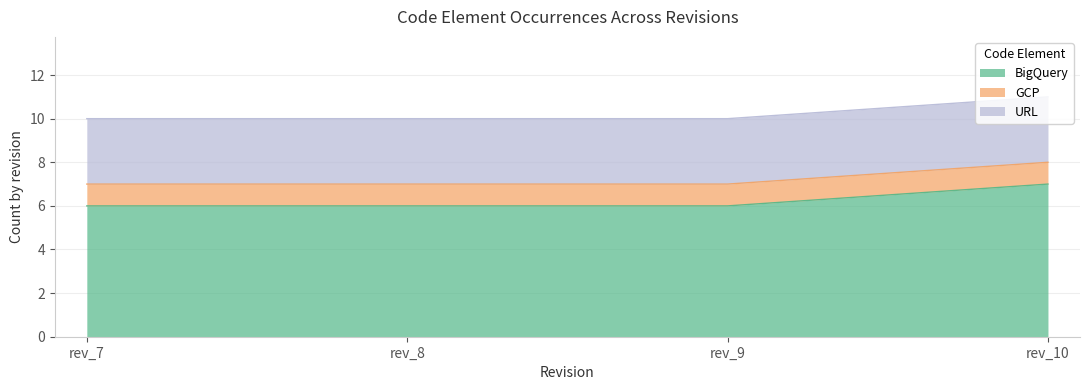

Rank the series at rev_10 from lowest to highest value.

GCP, URL, BigQuery